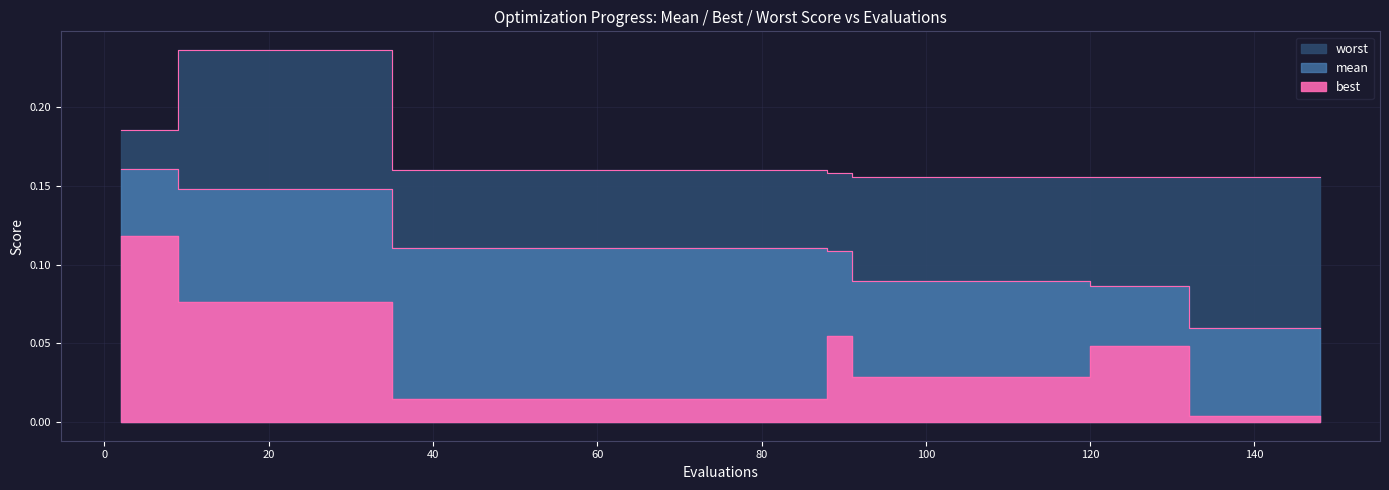

Between 2 and 17, which series saw the biggest shift?

worst